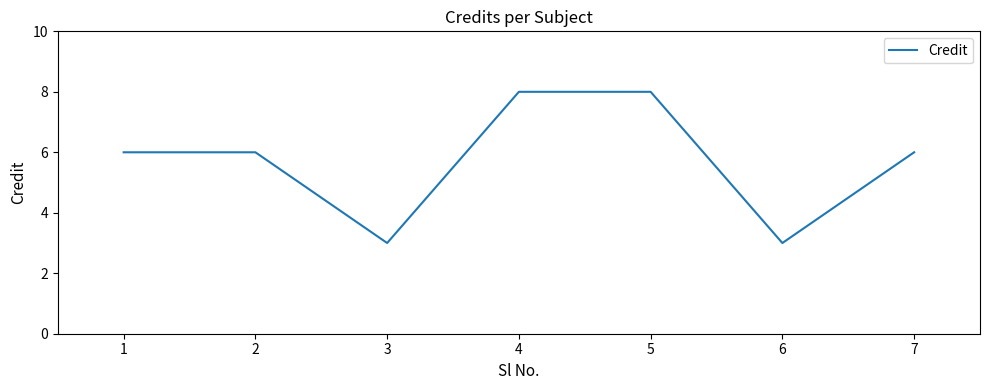

Approximately how many times larger is the value at 3 compared to 2?

0.5